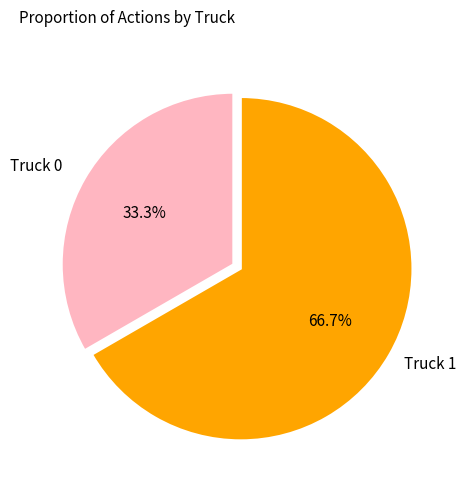

What is the smallest slice in the pie chart?

Truck 0